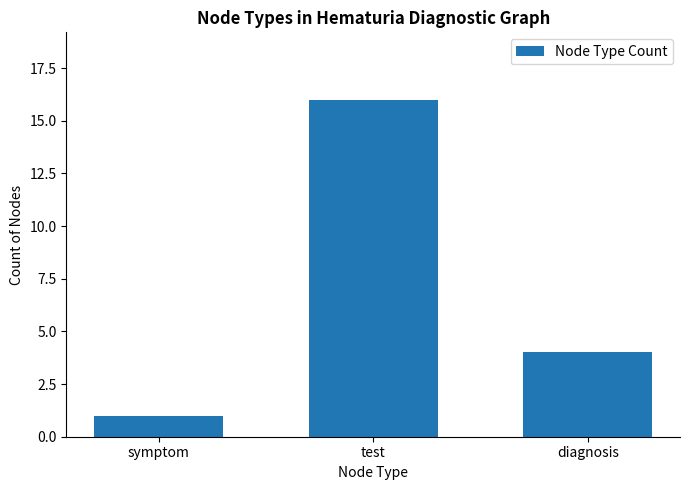

List the labels in order of value, largest first.

test, diagnosis, symptom